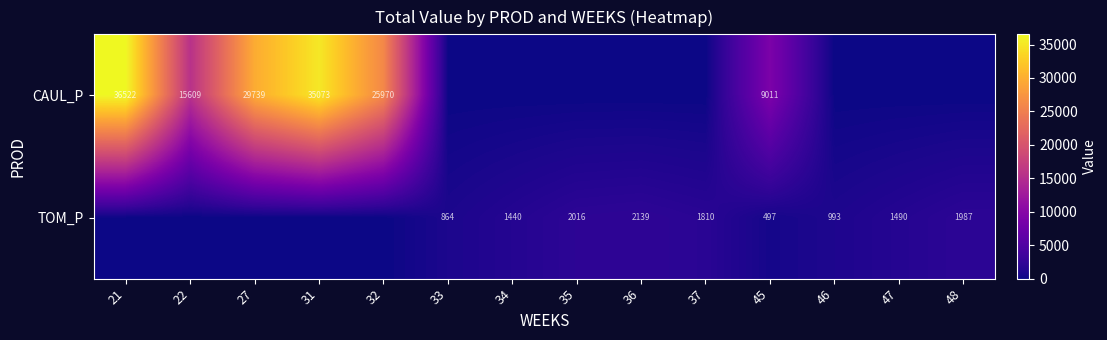

The CAUL_P series shows 9011 at 45. True or false?

True